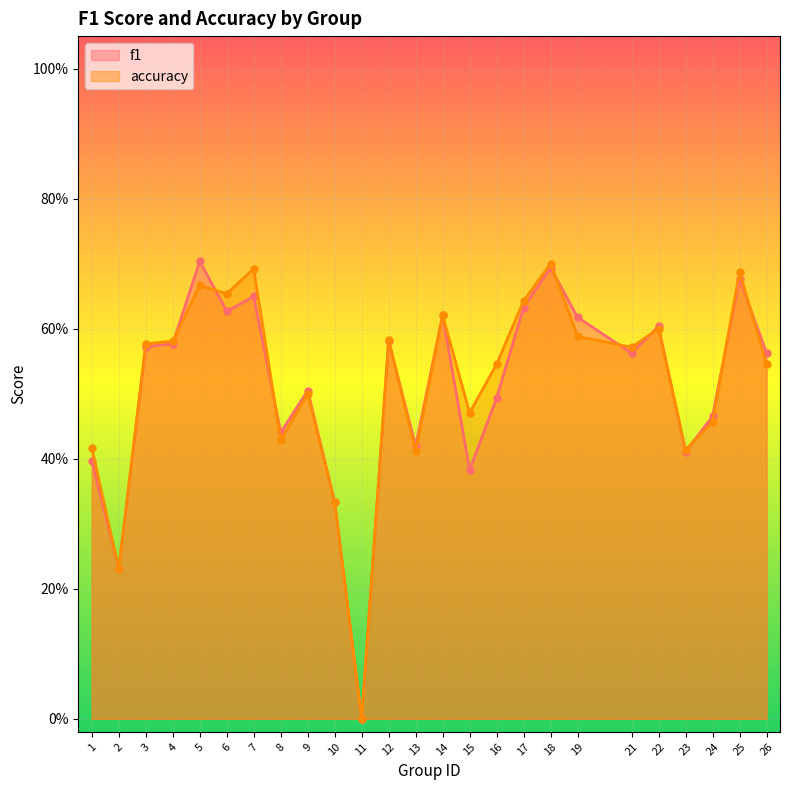

Reading left to right, transcribe all the data shown in this chart.

f1: 1=0.4	2=0.2	3=0.6	4=0.6	5=0.7	6=0.6	7=0.6	8=0.4	9=0.5	10=0.3	11=0.0	12=0.6	13=0.4	14=0.6	15=0.4	16=0.5	17=0.6	18=0.7	19=0.6	21=0.6	22=0.6	23=0.4	24=0.5	25=0.7	26=0.6
accuracy: 1=0.4	2=0.2	3=0.6	4=0.6	5=0.7	6=0.7	7=0.7	8=0.4	9=0.5	10=0.3	11=0.0	12=0.6	13=0.4	14=0.6	15=0.5	16=0.5	17=0.6	18=0.7	19=0.6	21=0.6	22=0.6	23=0.4	24=0.5	25=0.7	26=0.5